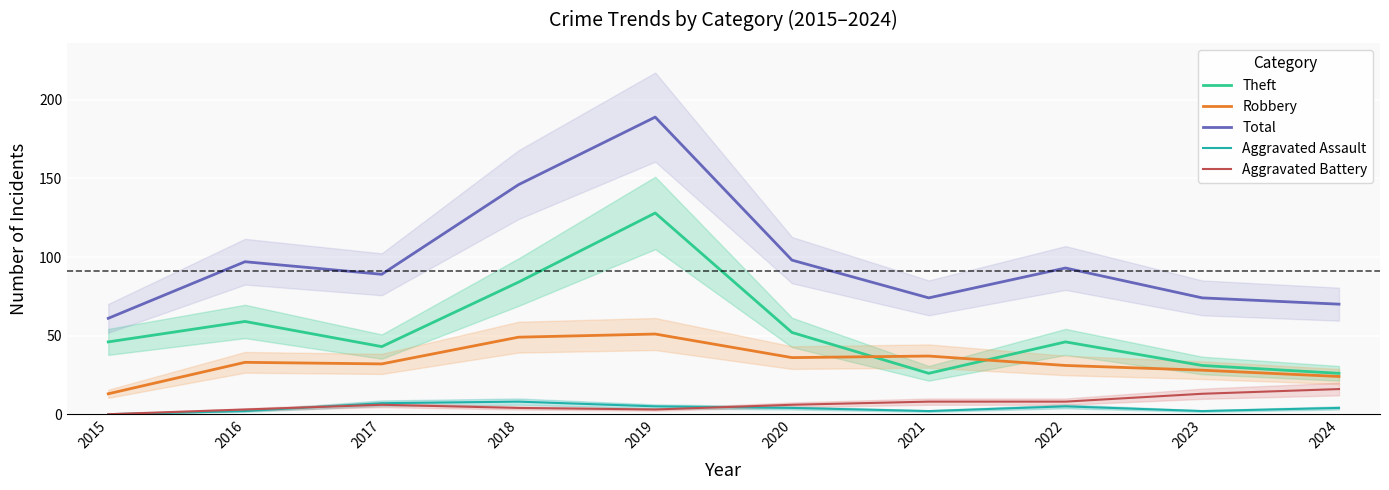

How many data points in Robbery are less than 33?

5